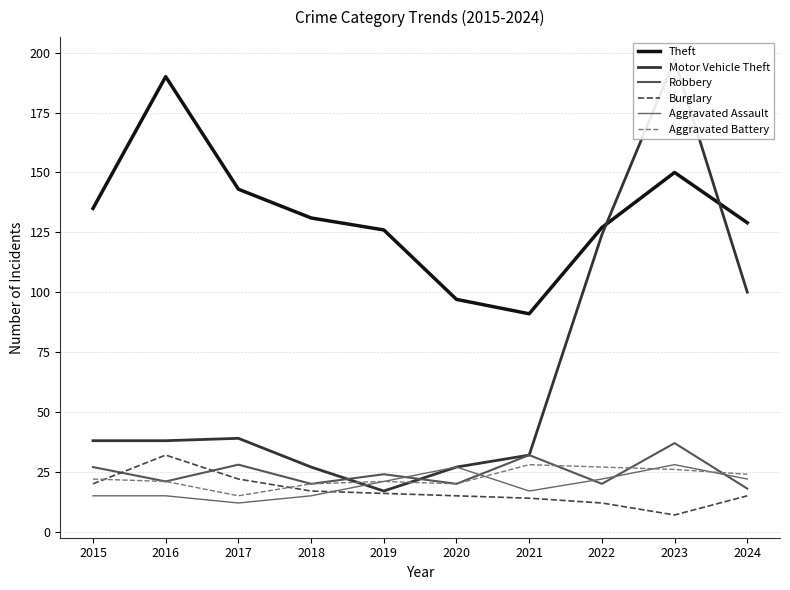

Reading left to right, extract all data points from this chart.

Theft: 135	190	143	131	126	97	91	127	150	129
Motor Vehicle Theft: 38	38	39	27	17	27	32	124	197	100
Robbery: 27	21	28	20	24	20	32	20	37	18
Burglary: 20	32	22	17	16	15	14	12	7	15
Aggravated Assault: 15	15	12	15	21	27	17	22	28	22
Aggravated Battery: 22	21	15	20	21	20	28	27	26	24